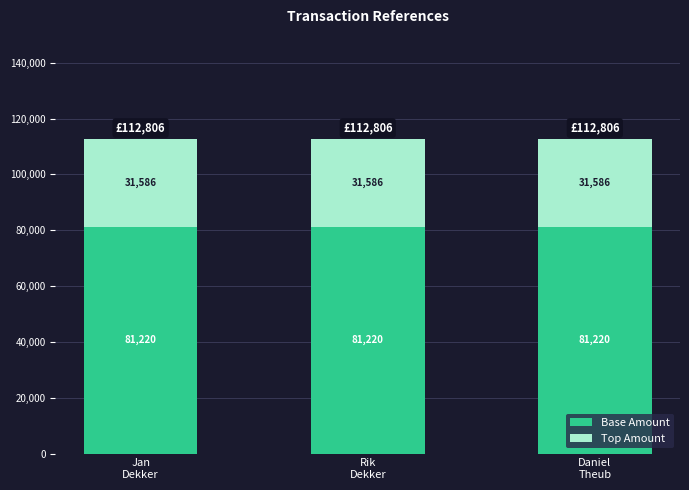

What is the lowest value of the Base Amount series?

81220.3